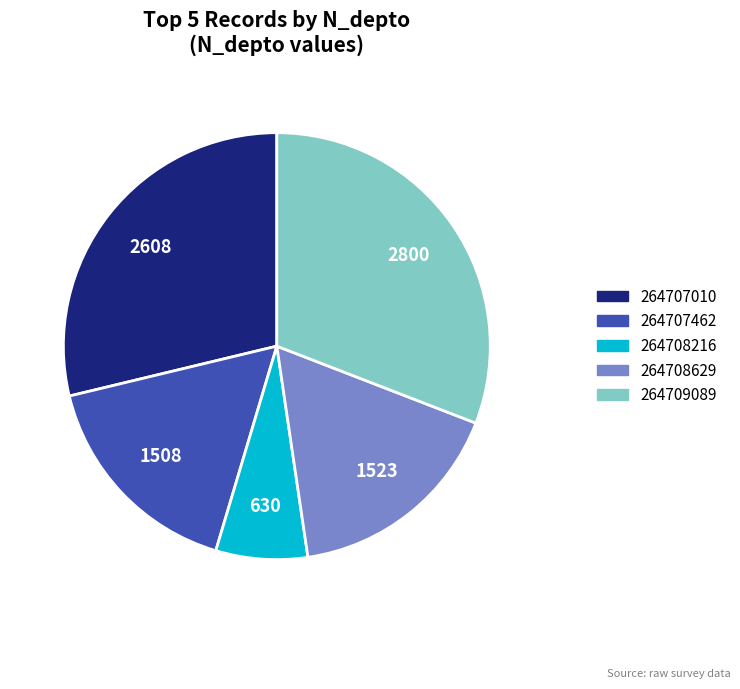

How many slices are in this pie chart?

5